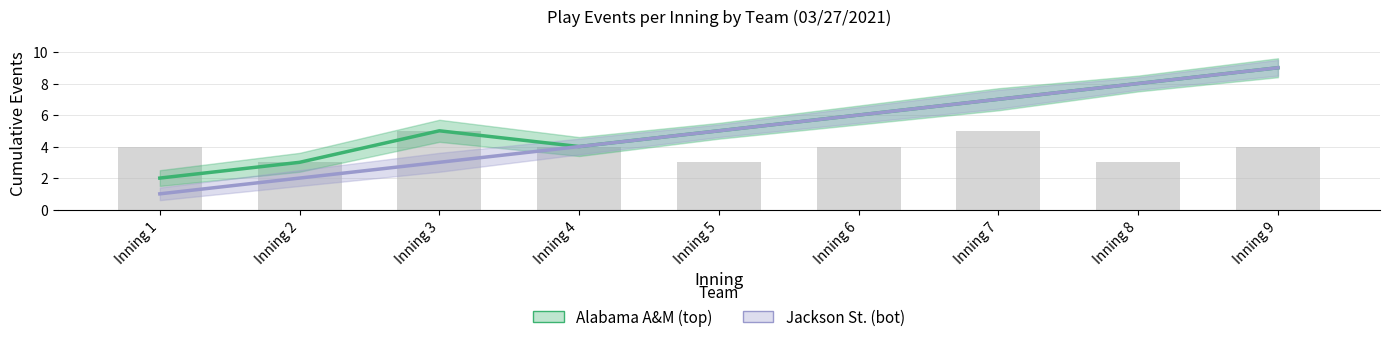

True or false: Alabama A&M (top) has a value of 5 at Inning 5.

True